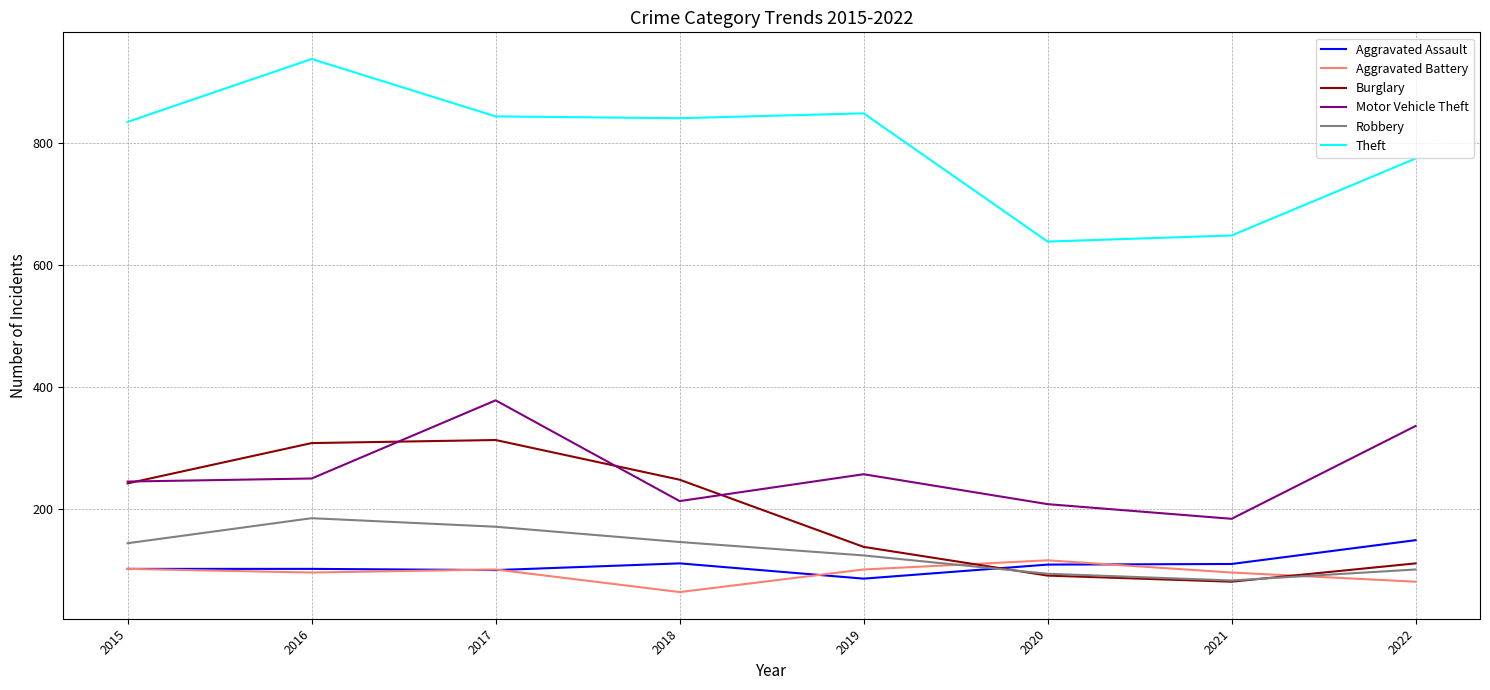

Is it true that Aggravated Assault equals 100 at 2017?

True